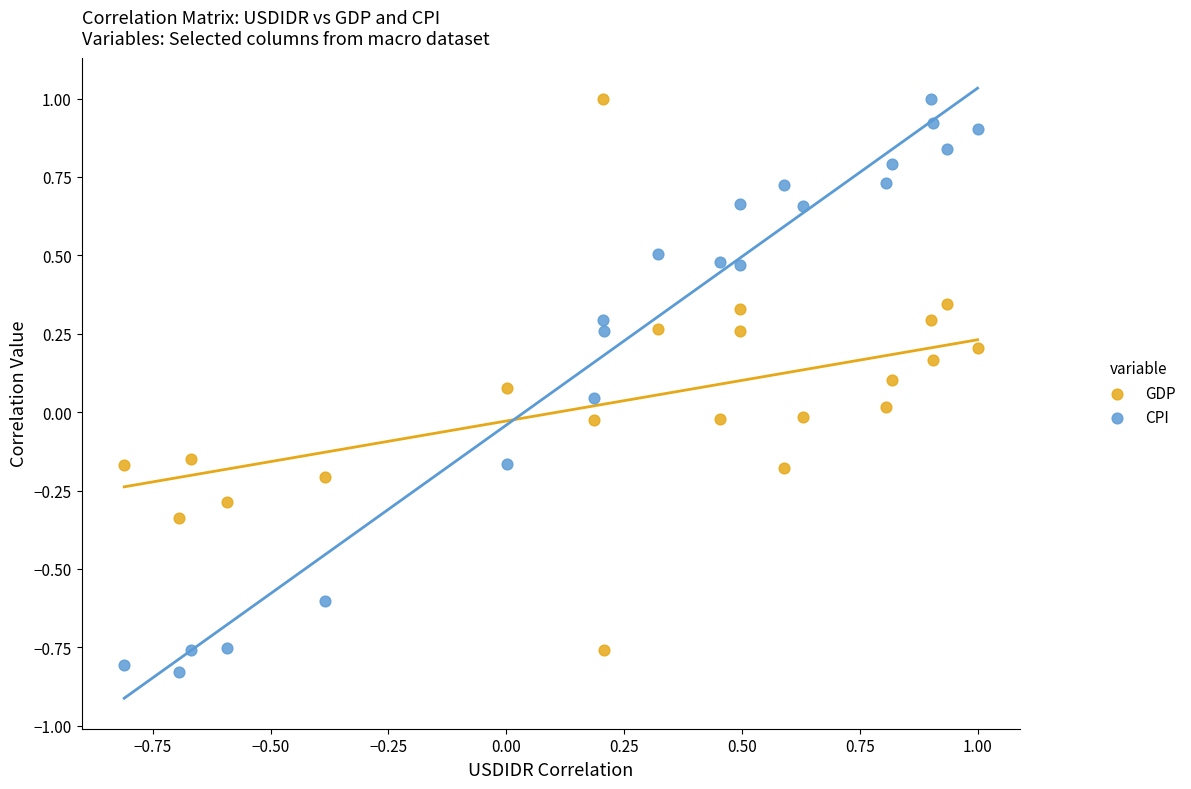

Across all data points, what is the range of Y values (max minus min)?

1.8